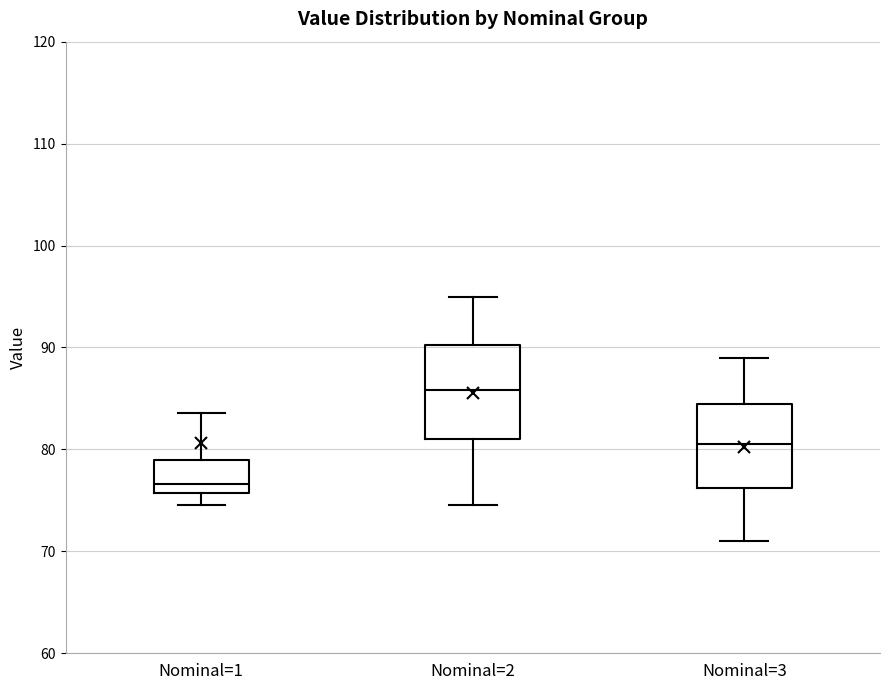

Reading left to right, transcribe this box plot: for each box, give where its median line is, the range the box spans, and where its two whiskers end, as read against the y-axis. The values are not printed on the chart, so give them approximately, as read against the axis.

Nominal=1: median 77, box 76 to 79, whiskers 75 to 84
Nominal=2: median 86, box 81 to 90, whiskers 75 to 95
Nominal=3: median 81, box 76 to 85, whiskers 71 to 89